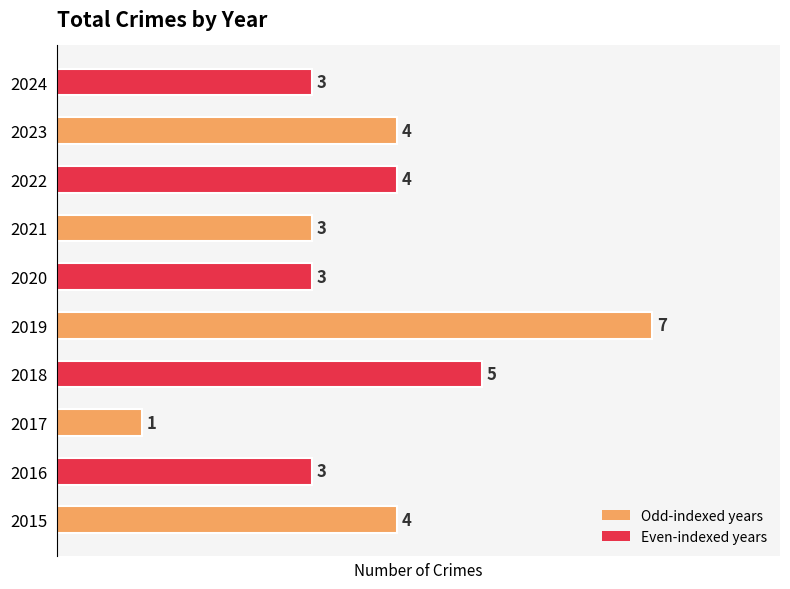

Which label corresponds to the smallest value in the chart?

2017